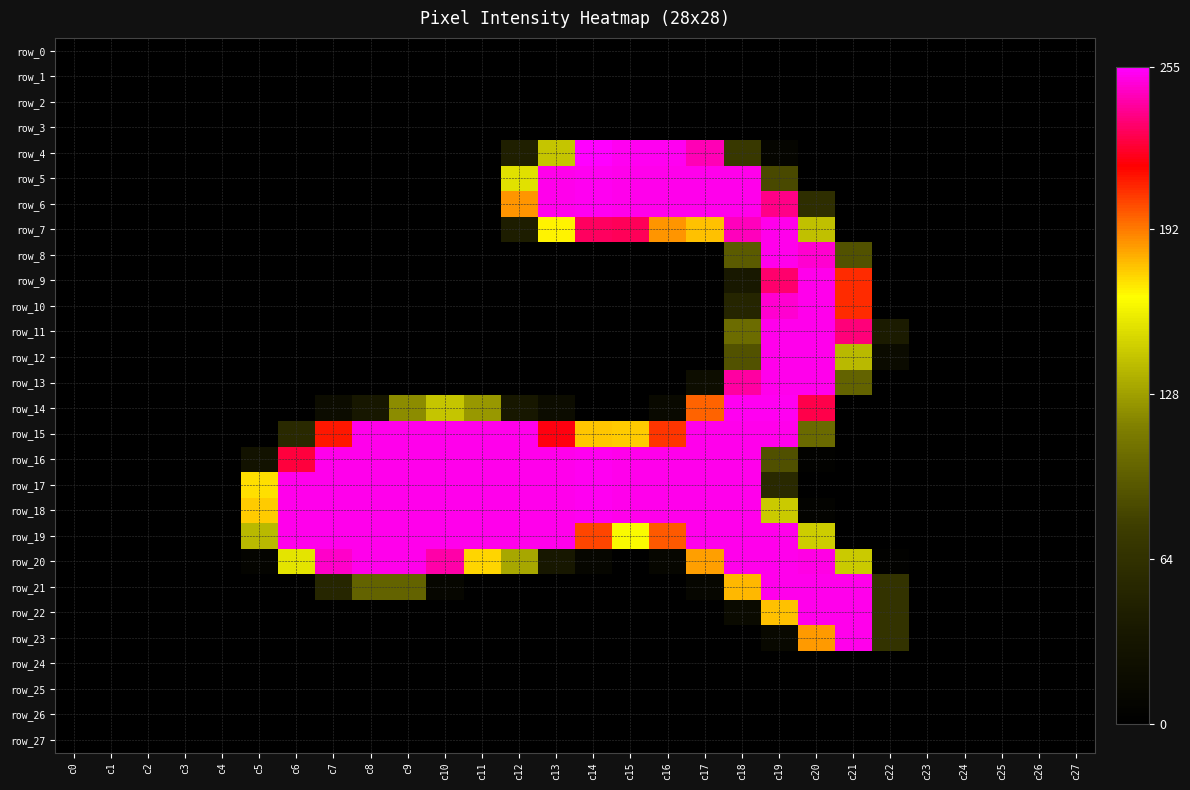

Which category has the lowest value in the row_8 series?

c0